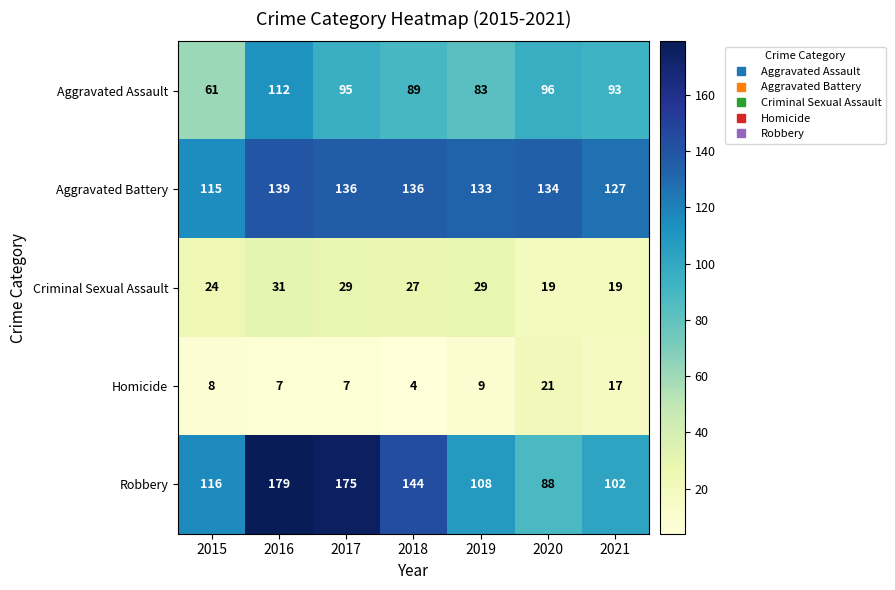

List the series in order of their peak value, lowest first.

Homicide, Criminal Sexual Assault, Aggravated Assault, Aggravated Battery, Robbery